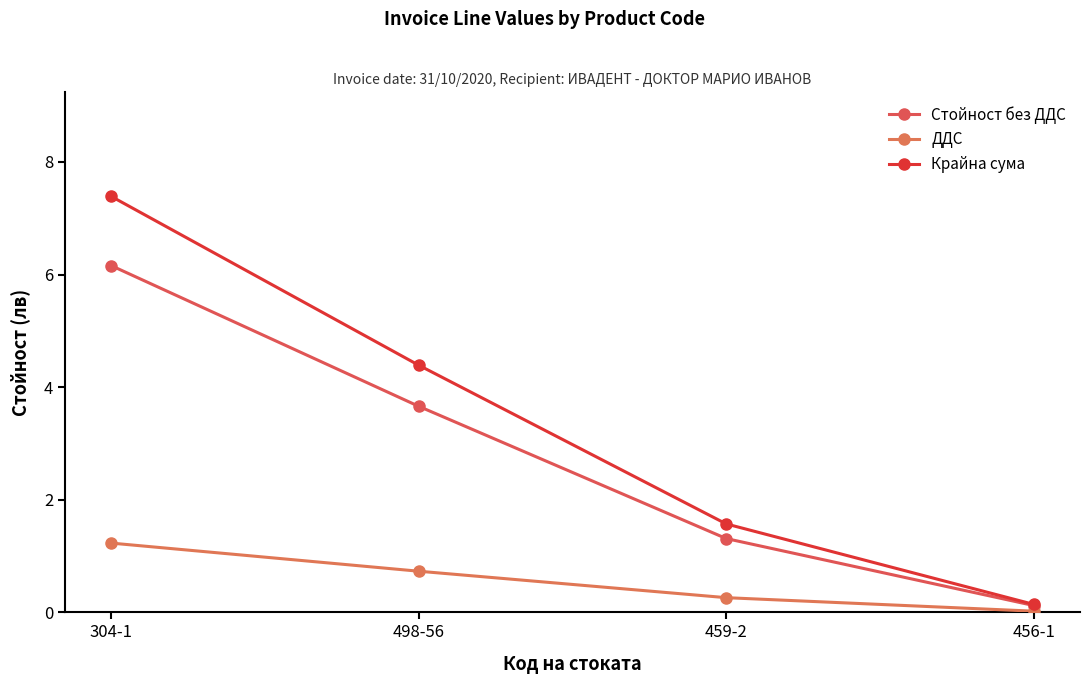

What is the spread (max minus min) of values at 459-2?

1.3